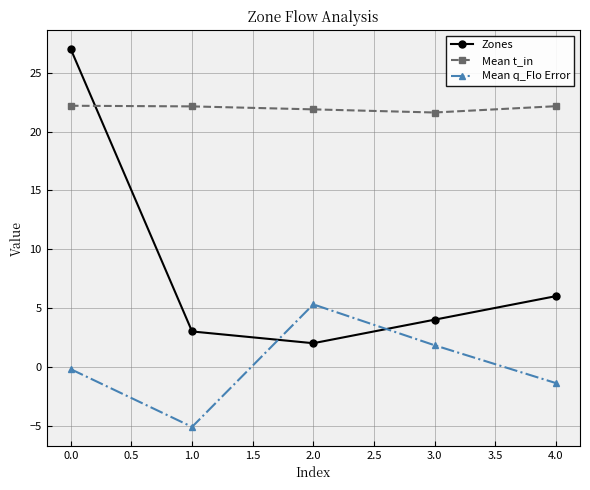

How many intersections are there between Zones and Mean q_Flo Error?

2